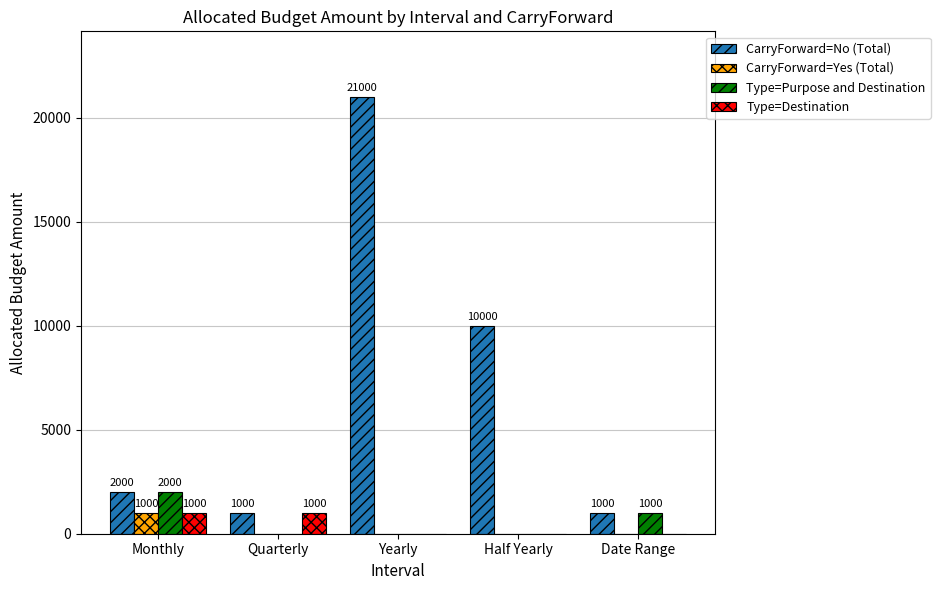

What is the sum of all CarryForward=No (Total) values?

35000